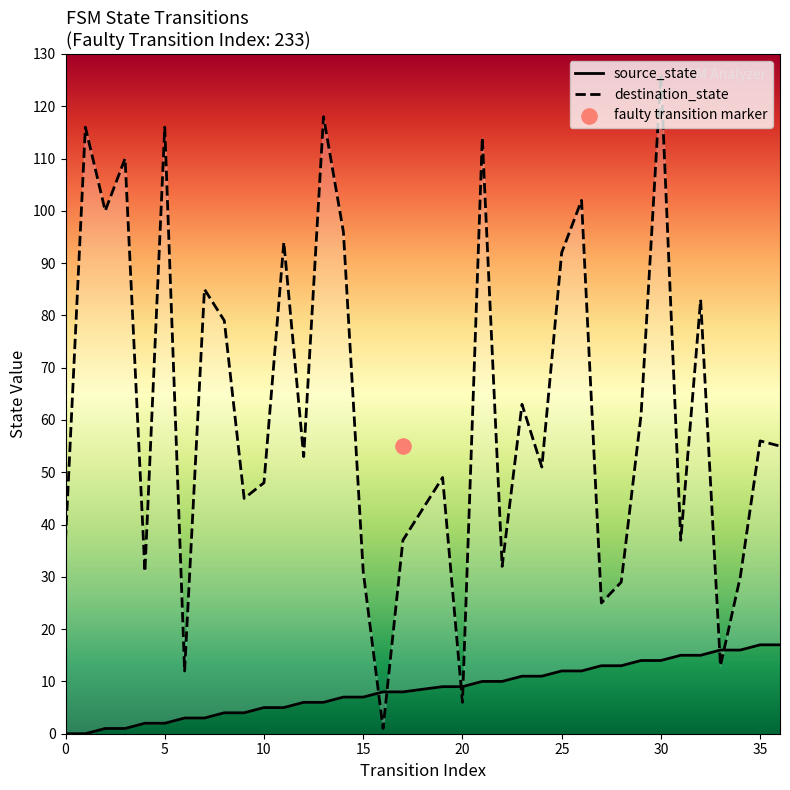

Which series has the widest spread of Y values?

destination_state